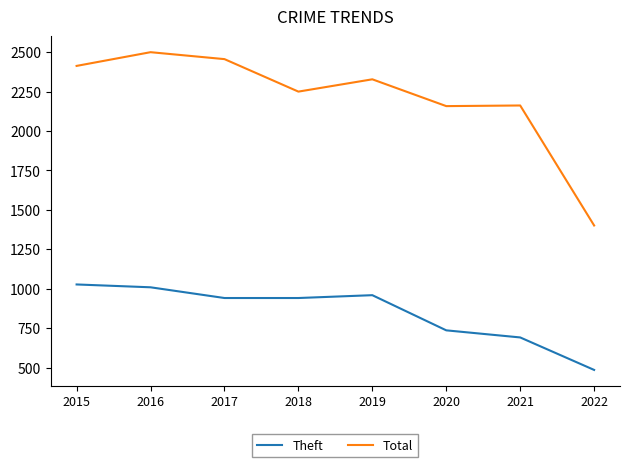

What is the sum of the Total values at 2017 and 2016?

4956